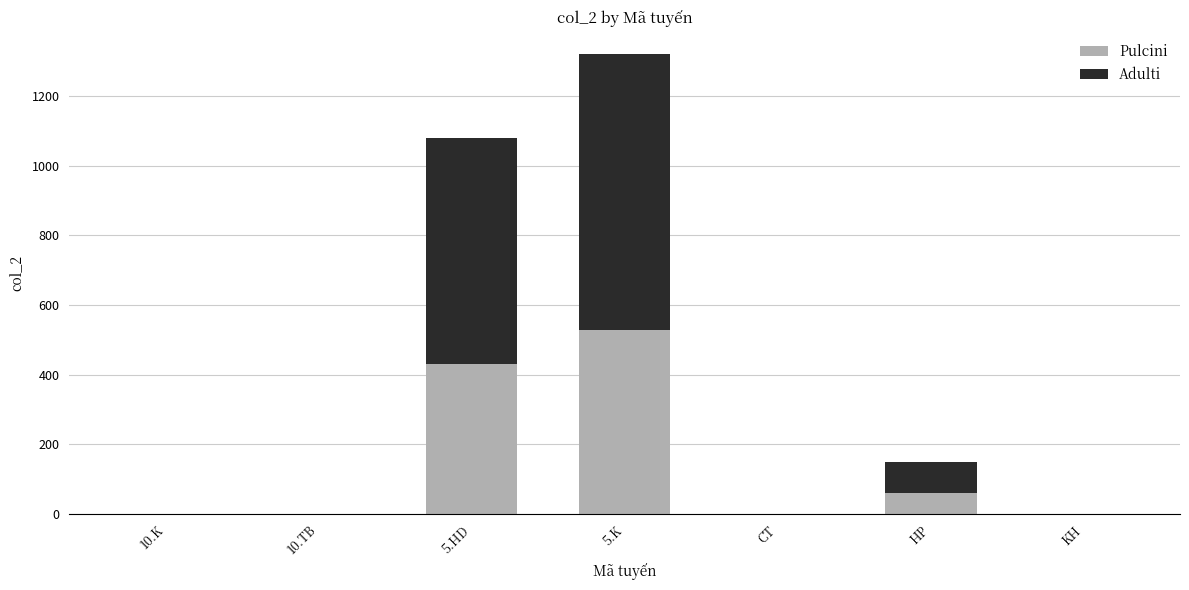

True or false: Pulcini has a value of 0 at KH.

True